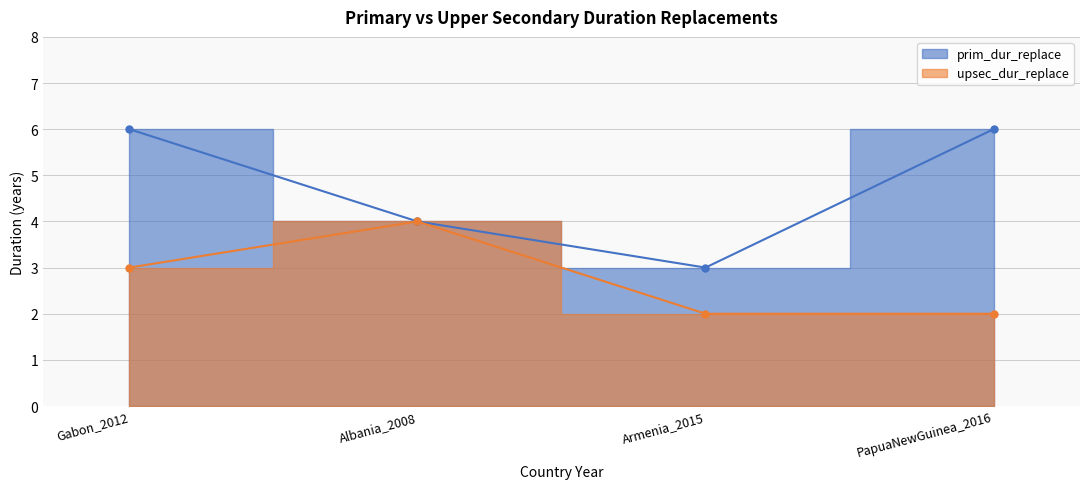

True or false: prim_dur_replace has more than 2 interior local peaks.

False